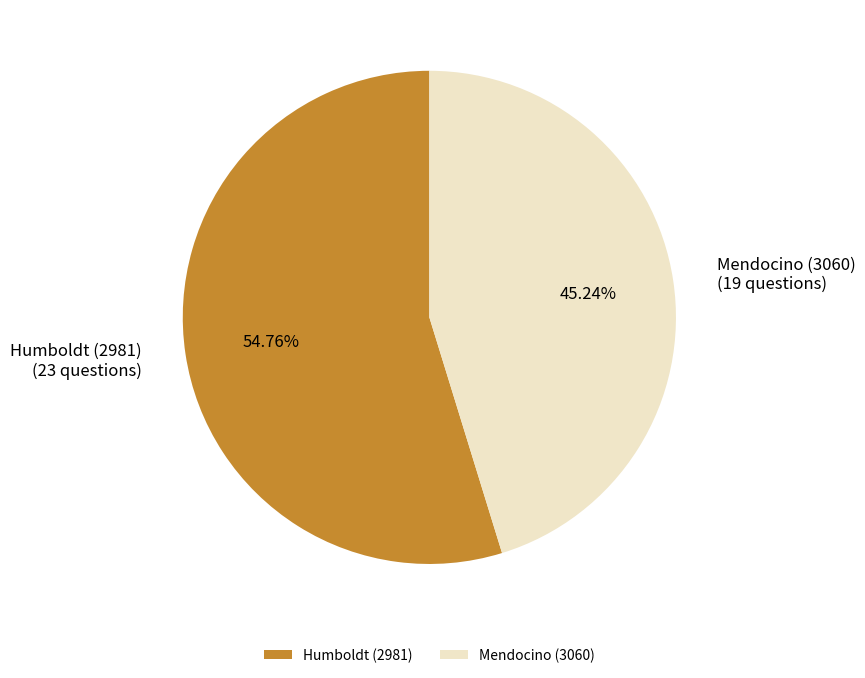

What is the smallest slice in the pie chart?

Mendocino (3060)